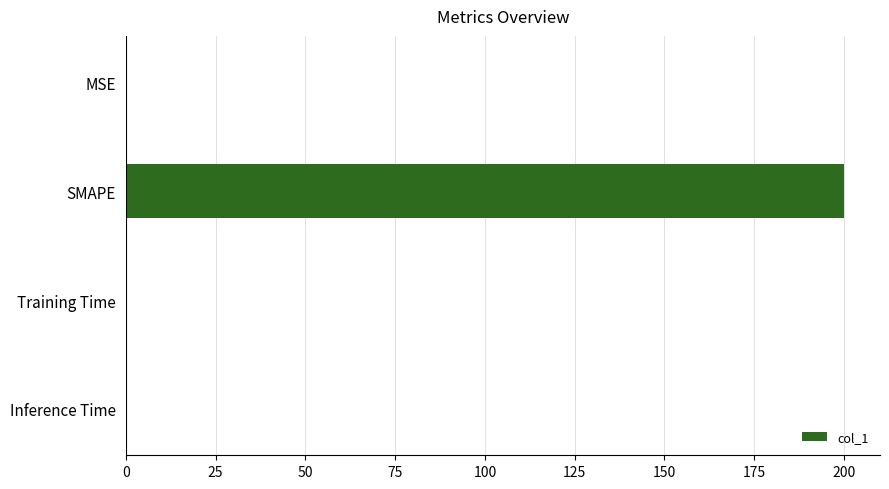

Are the bars grouped side by side (vs. stacked)?

No